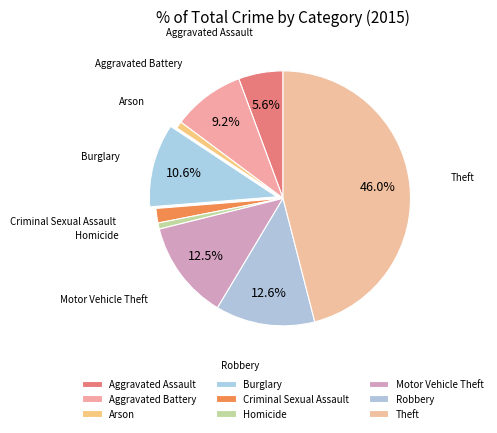

Is it true that Criminal Sexual Assault is 2% of the pie?

True